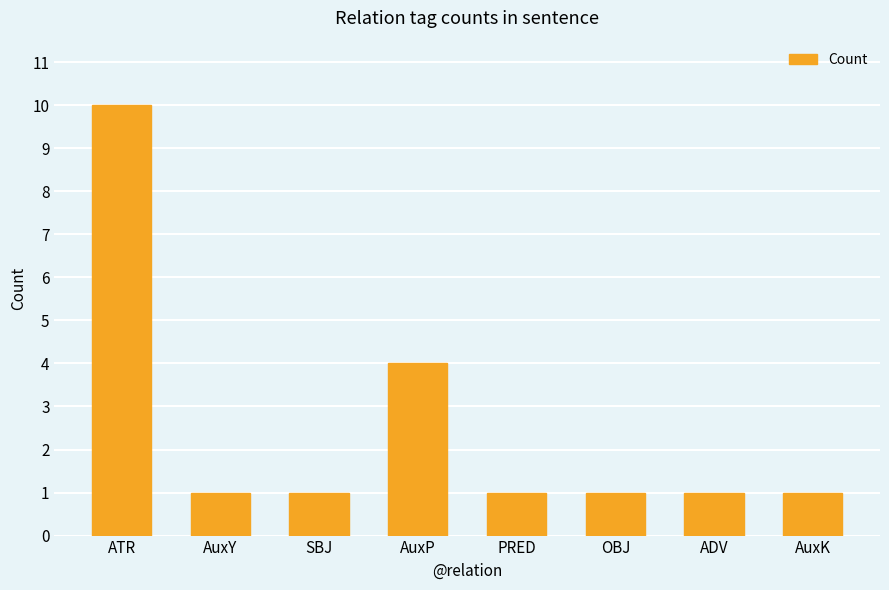

What is the sum of the values at AuxY and AuxP?

5